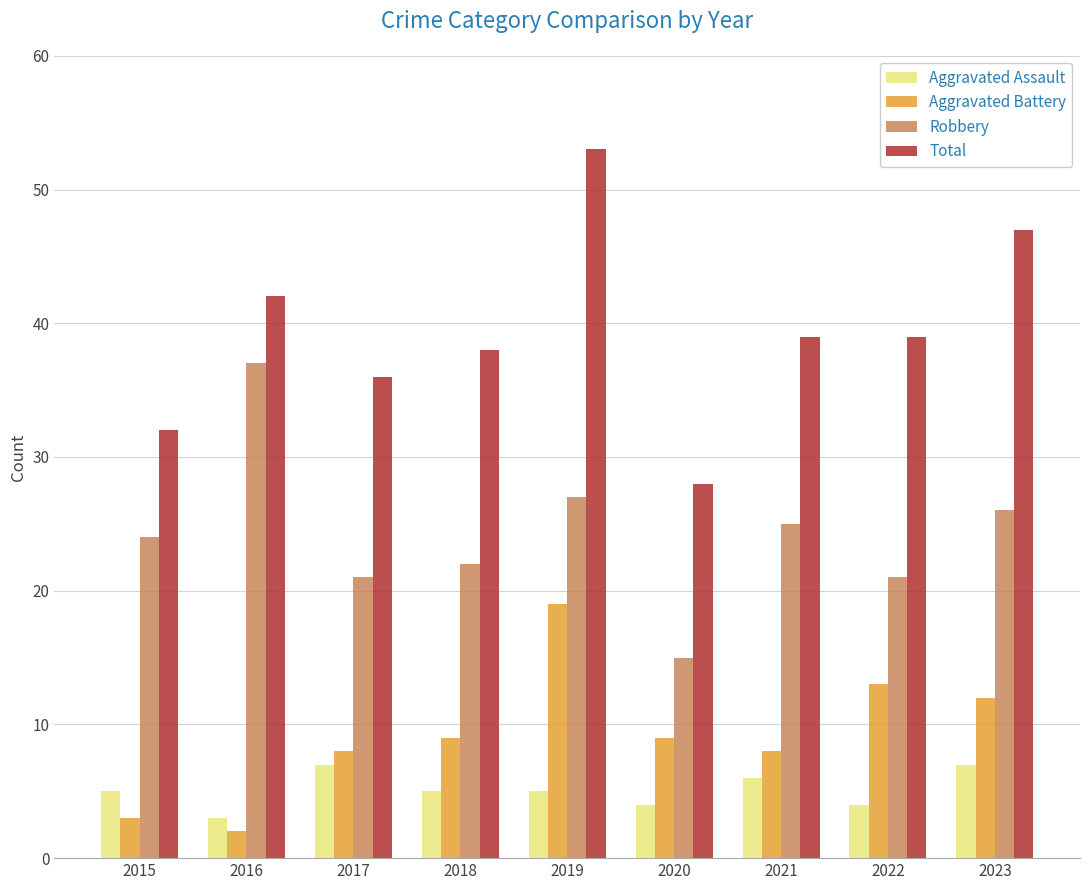

List the series in order of their peak value, lowest first.

Aggravated Assault, Aggravated Battery, Robbery, Total